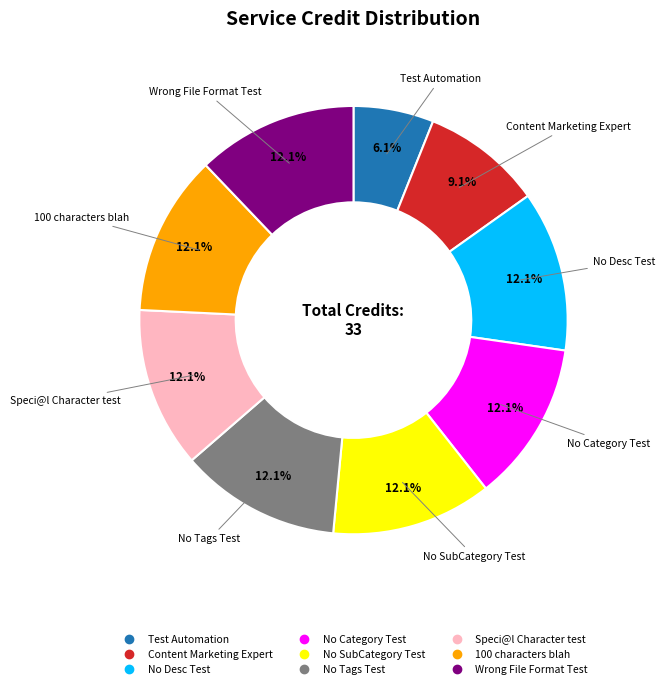

What is the total percentage of No SubCategory Test and No Desc Test?

24.2%